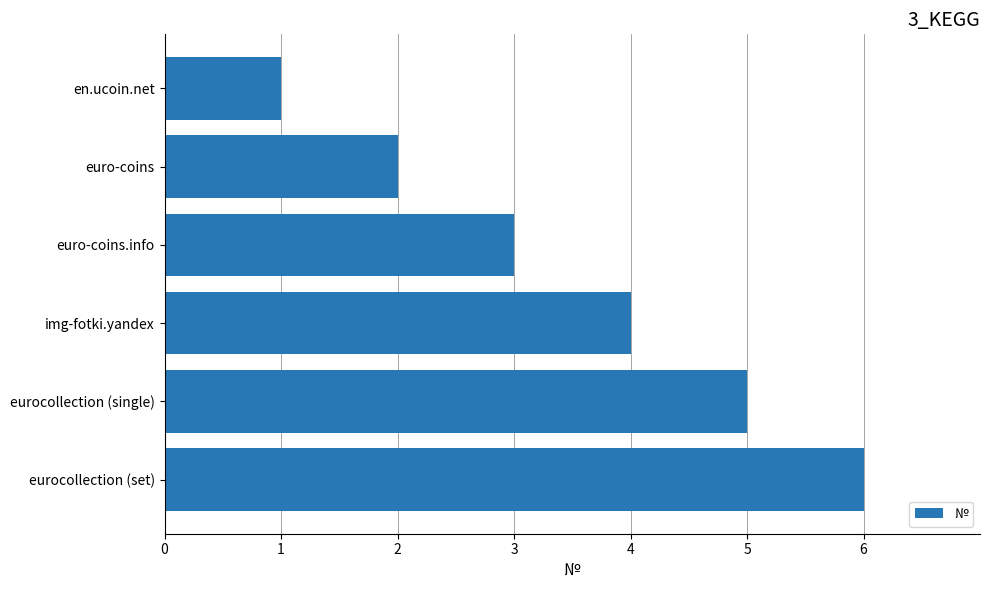

What is the average value?

4